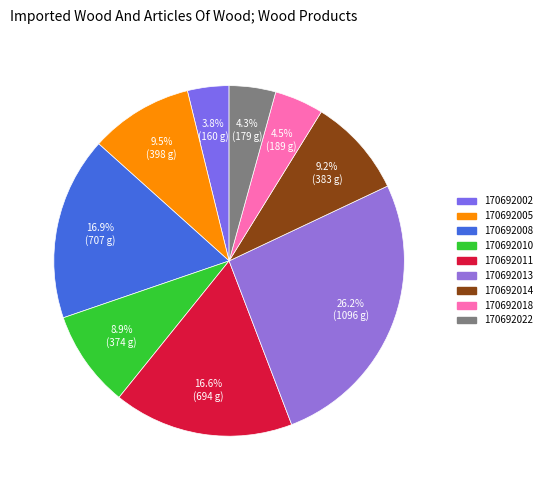

How many slices are in this pie chart?

9